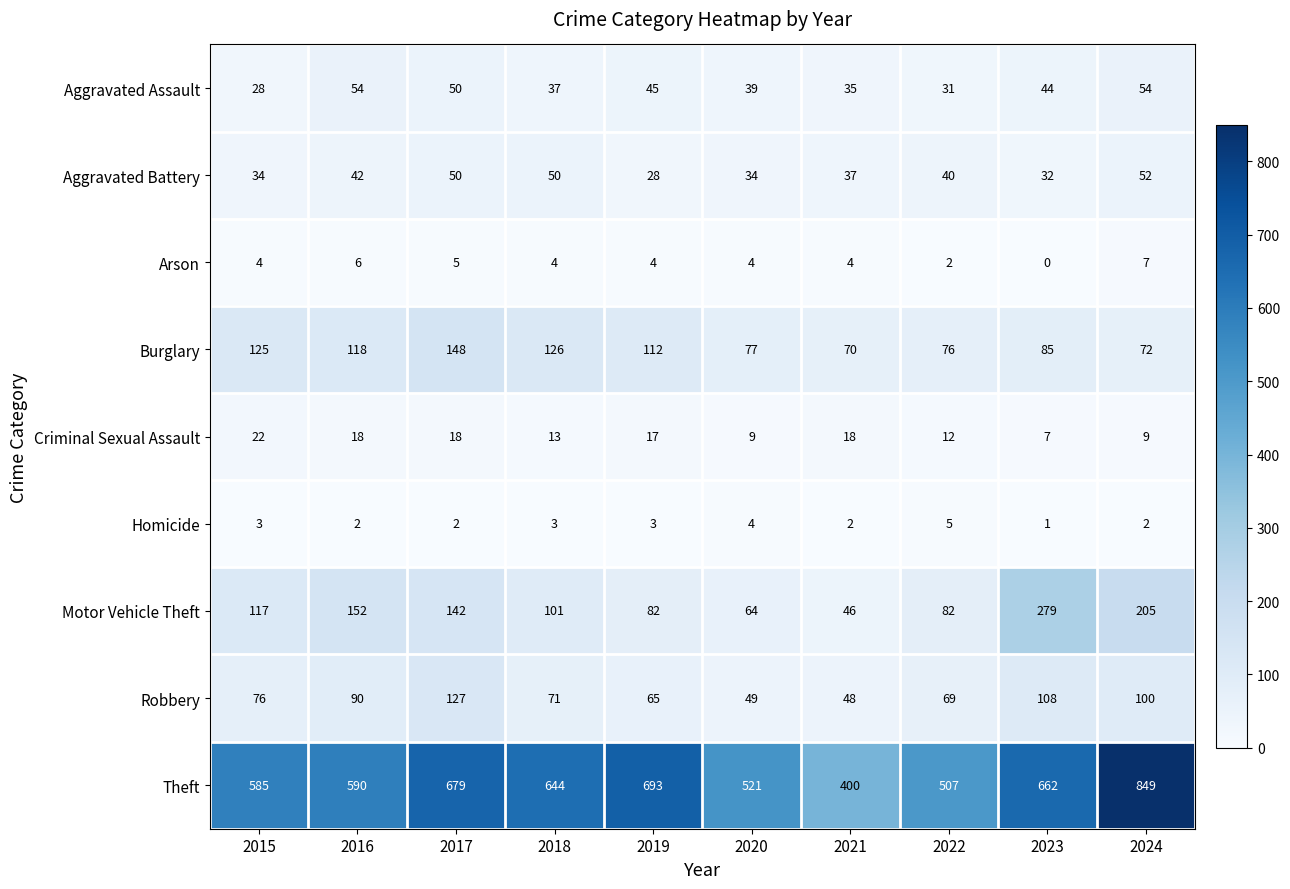

The Robbery series shows 180 at 2017. True or false?

False